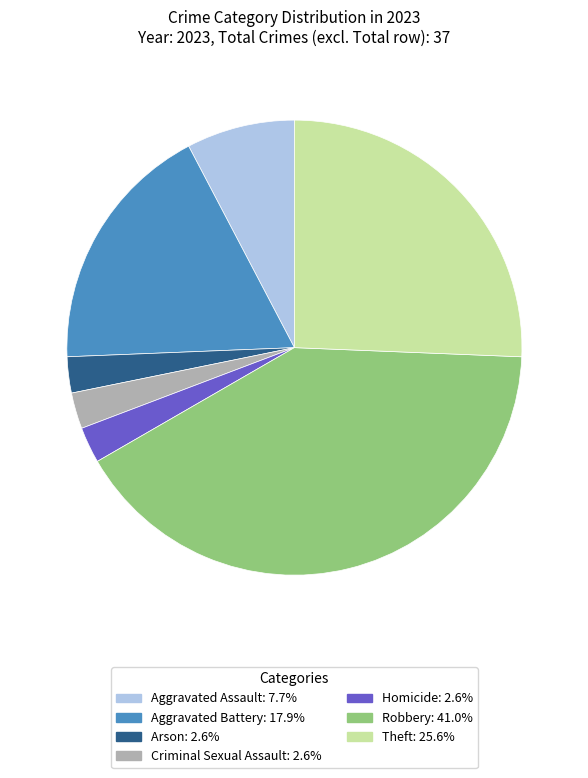

How many slices are in this pie chart?

7